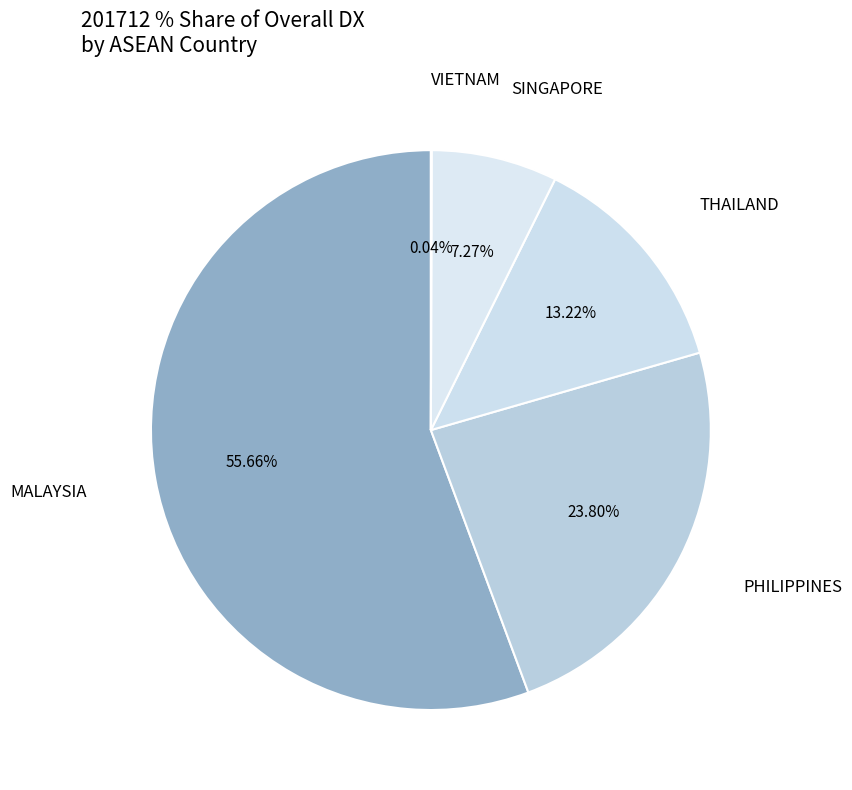

How many segments does this pie chart have?

5